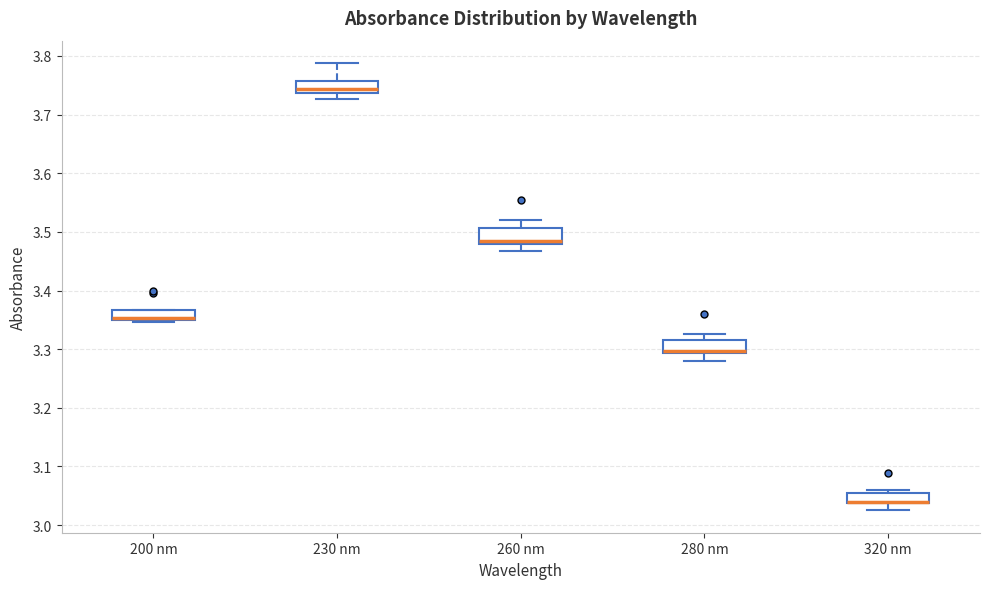

Reading left to right, read every box against the y-axis: the position of its median line, the range the box covers, and the ends of its whiskers. The values are not printed on the chart, so give them approximately, as read against the axis.

200 nm: median 3.35 (just above the box's lower edge), box 3.35 to 3.37, whiskers 3.35 to 3.37
230 nm: median 3.74 (just above the box's lower edge), box 3.74 to 3.76, whiskers 3.73 to 3.79
260 nm: median 3.48 (just above the box's lower edge), box 3.48 to 3.51, whiskers 3.47 to 3.52
280 nm: median 3.30 (drawn on the box's lower edge), box 3.29 to 3.32, whiskers 3.28 to 3.33
320 nm: median 3.04 (drawn on the box's lower edge), box 3.04 to 3.05, whiskers 3.03 to 3.06